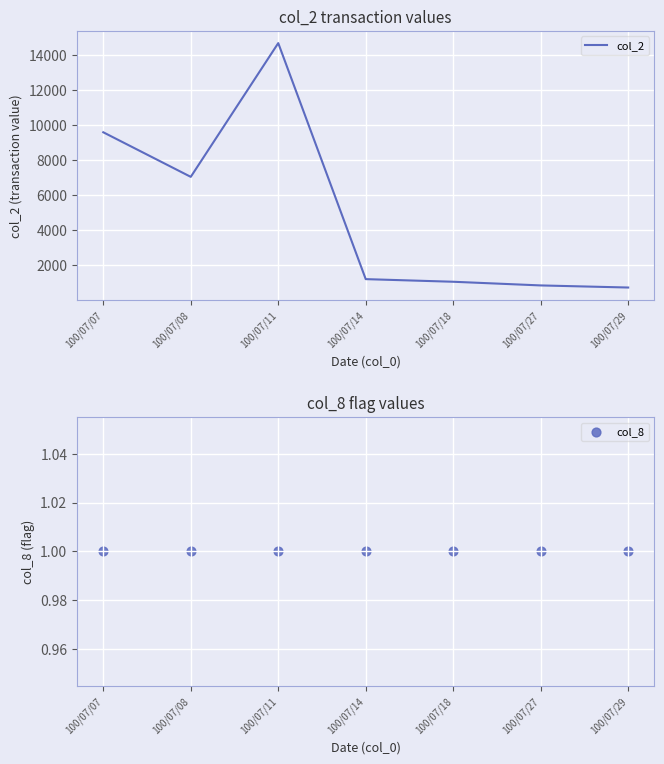

What are all the series names shown in the legend?

col_2, col_8